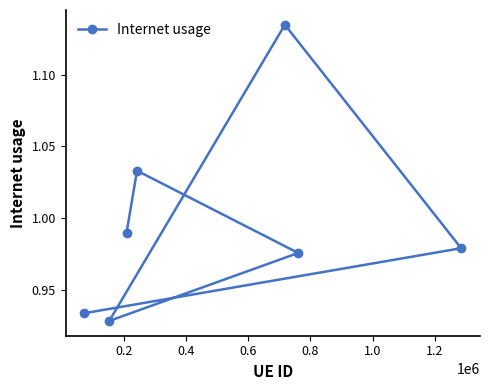

How many interior local valleys (lower than both neighbors) does the data have?

1